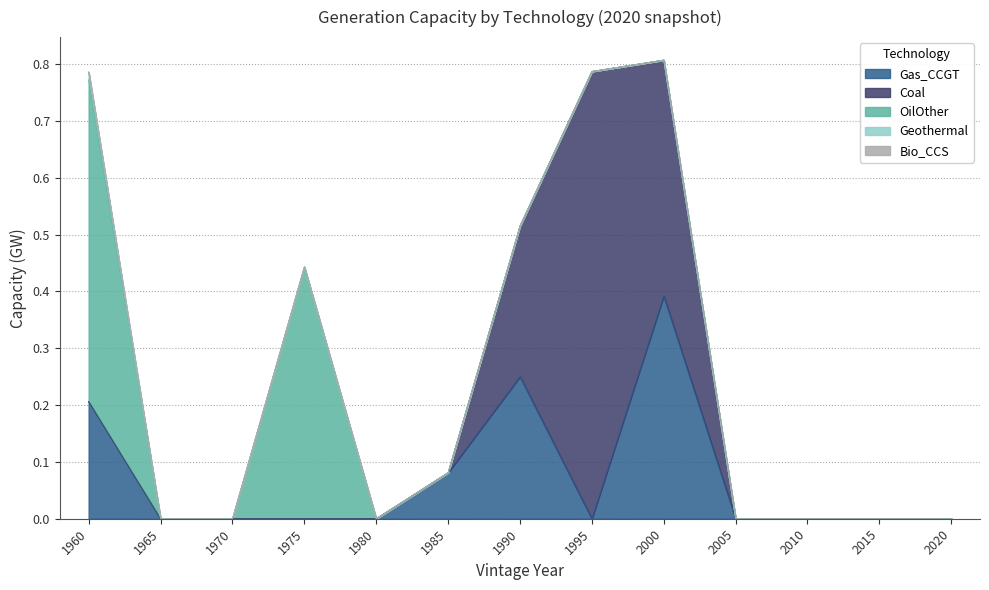

True or false: Geothermal and OilOther cross at least once.

False